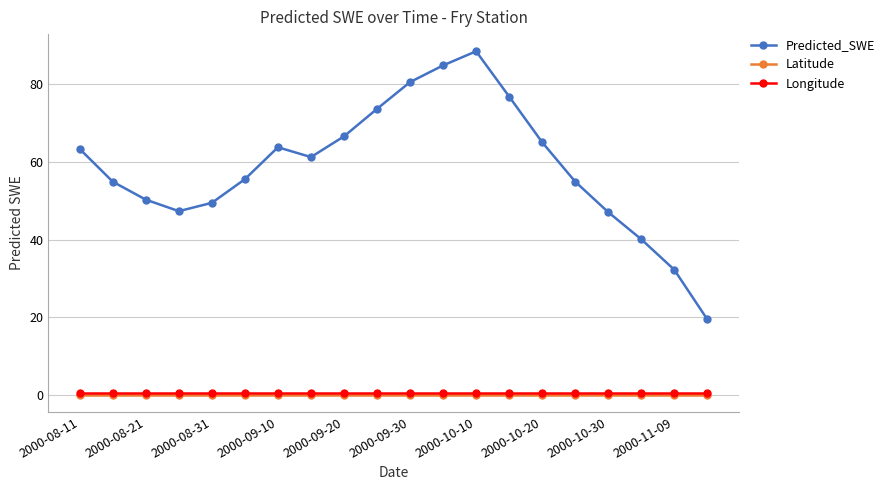

What is the average value of the Latitude series?

0.1